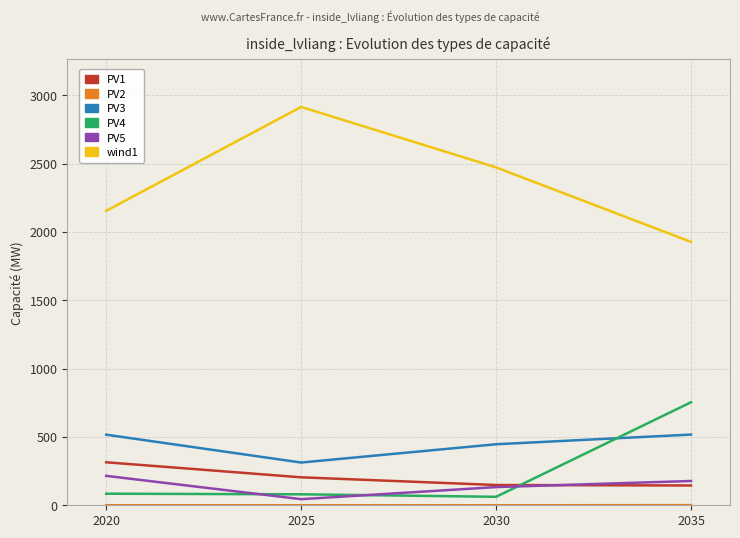

Read the PV3 value at 2035.

517.3